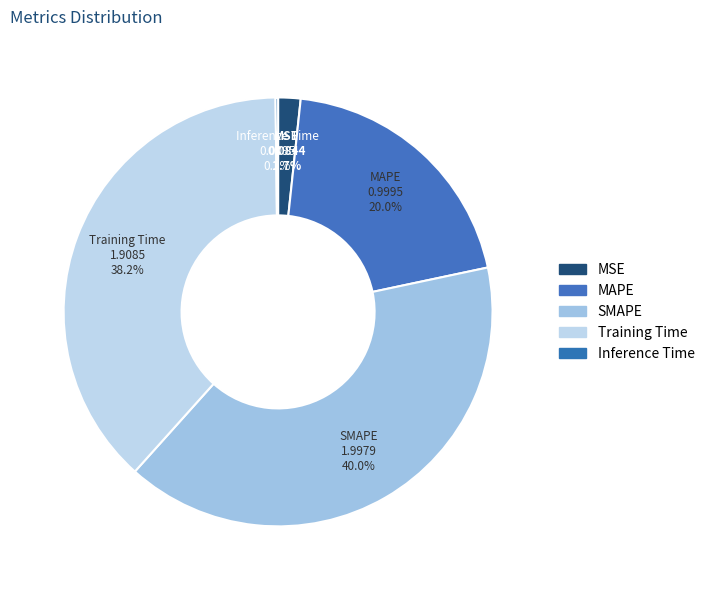

Does MSE account for over 50% of the chart?

No